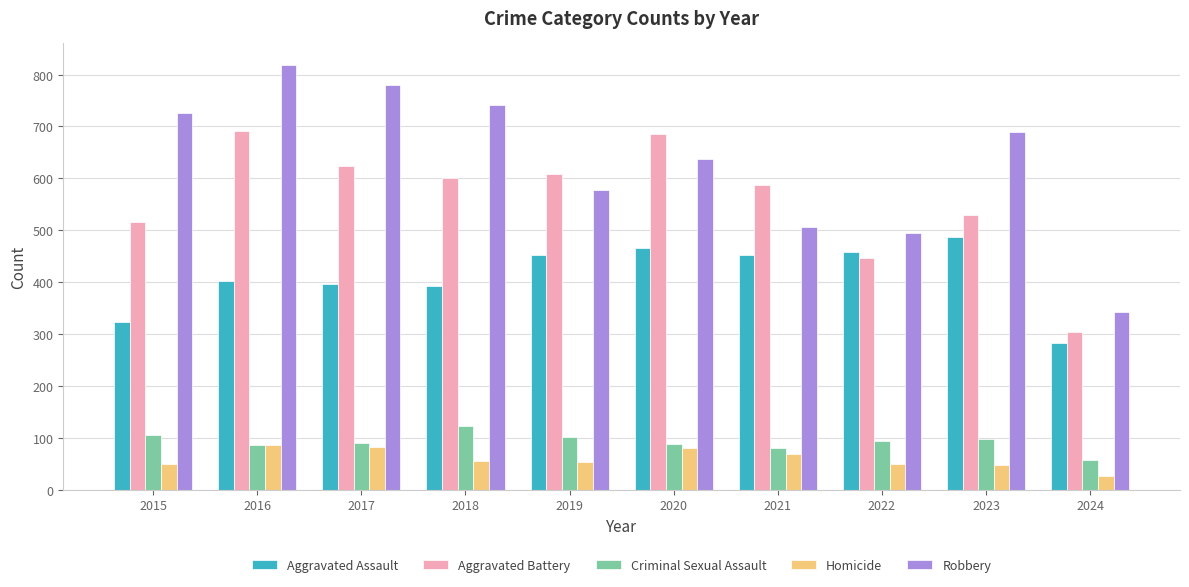

Between 2015 and 2021, which series saw the biggest shift?

Robbery